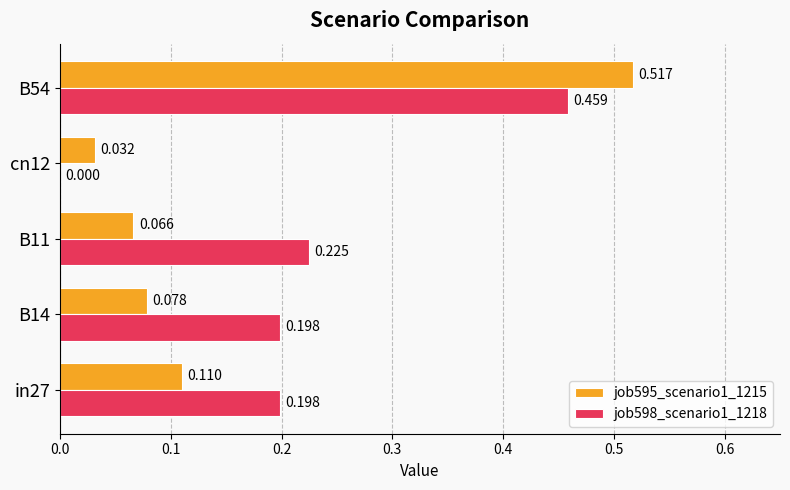

Is the value of job595_scenario1_1215 at in27 greater than the value of job598_scenario1_1218 at B11?

No